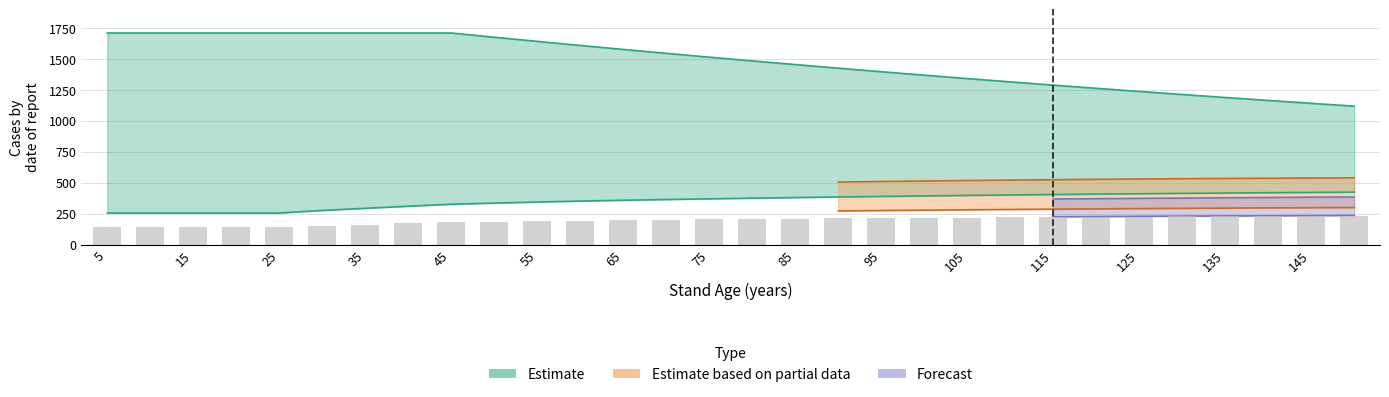

Reading left to right, extract all data points from this chart.

N: 5=1708.3	10=1708.3	15=1708.3	20=1708.3	25=1708.3	30=1708.3	35=1708.3	40=1708.3	45=1708.3	50=1674.1	55=1640.6	60=1607.8	65=1575.7	70=1544.1	75=1513.2	80=1483.0	85=1453.3	90=1424.3	95=1395.8	100=1367.9	105=1340.5	110=1313.7	115=1287.4	120=1261.7	125=1236.4	130=1211.7	135=1187.5	140=1163.7	145=1140.5	150=1117.6
G: 5=255.0	10=255.0	15=255.0	20=255.0	25=255.0	30=275.5	35=292.8	40=309.7	45=326.0	50=335.0	55=343.4	60=351.4	65=357.8	70=363.8	75=369.5	80=374.8	85=379.7	90=384.4	95=388.8	100=392.9	105=396.8	110=400.5	115=404.0	120=407.3	125=410.4	130=413.3	135=416.1	140=418.7	145=421.1	150=423.4
V_con_corteza: 5=140.2	10=140.2	15=140.2	20=140.2	25=140.2	30=151.5	35=161.0	40=170.3	45=179.3	50=184.2	55=188.9	60=193.3	65=196.8	70=200.1	75=203.2	80=206.2	85=208.9	90=211.4	95=213.8	100=216.1	105=218.2	110=220.3	115=222.2	120=224.0	125=225.7	130=227.3	135=228.8	140=230.3	145=231.6	150=232.9